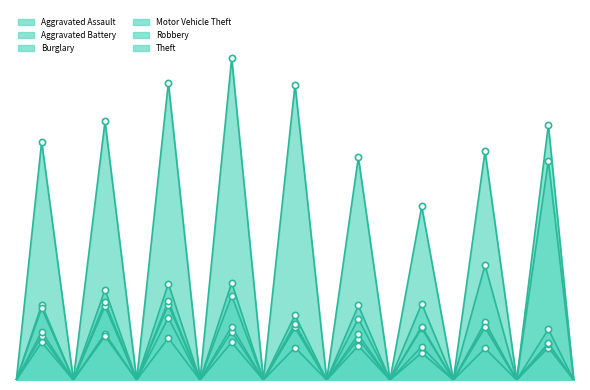

Which series reaches the minimum Y coordinate?

Burglary